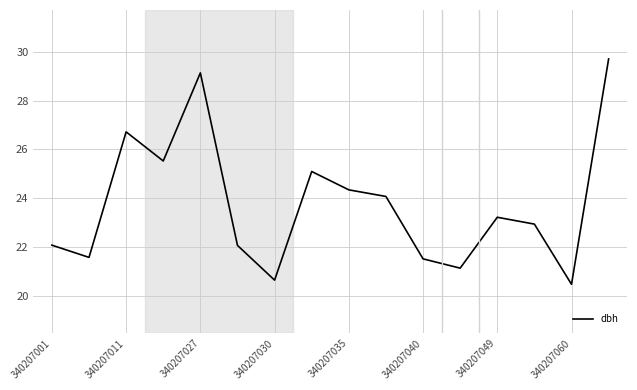

What is the difference between the maximum and minimum values?

9.2